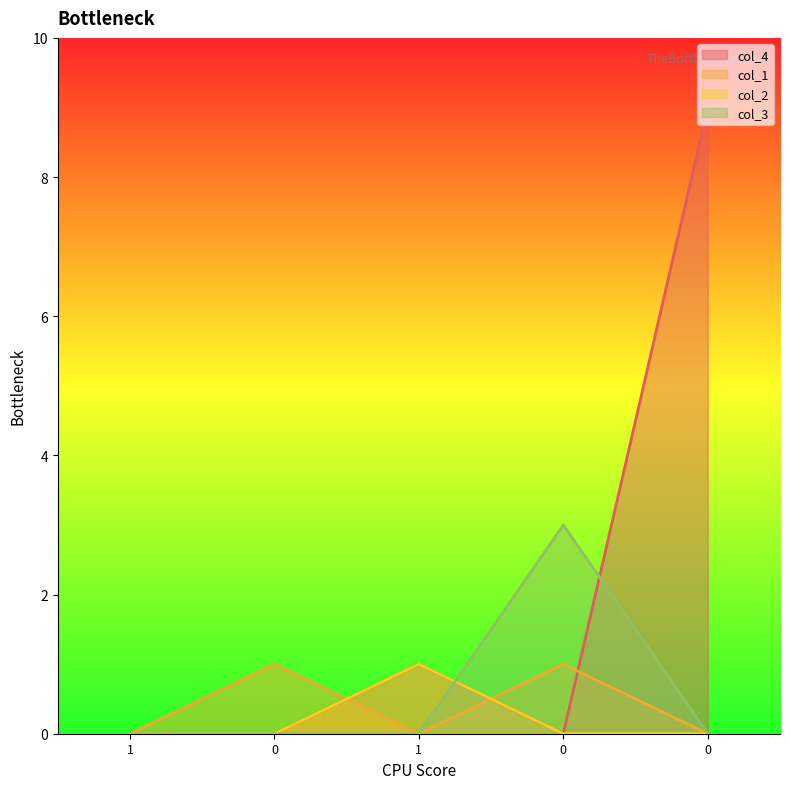

What are all the series names shown in the legend?

col_4, col_1, col_2, col_3